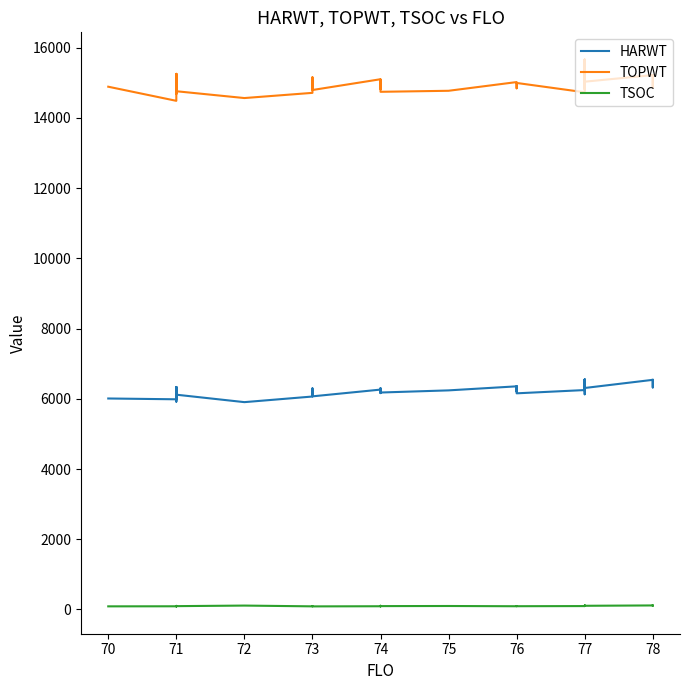

At 77, list the series in order from largest to smallest.

TOPWT, HARWT, TSOC